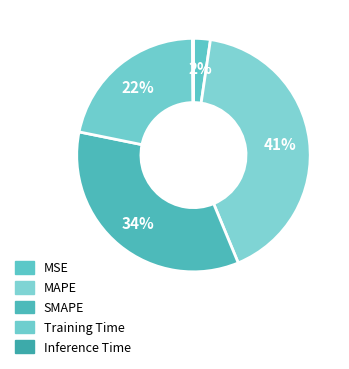

To the nearest percent, what portion does MSE represent?

2%